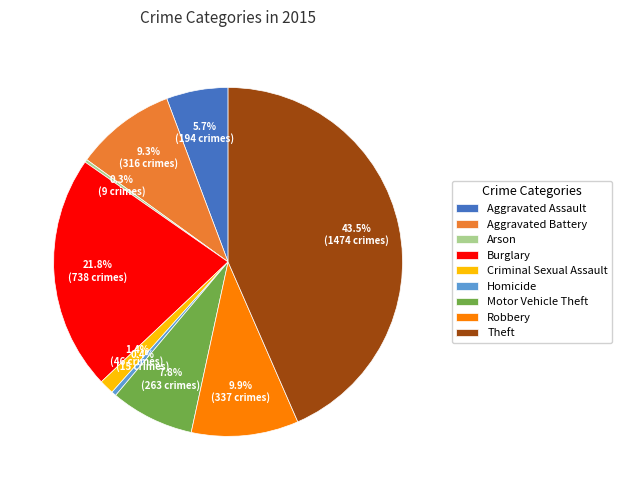

Which category has the biggest portion of the pie?

Theft